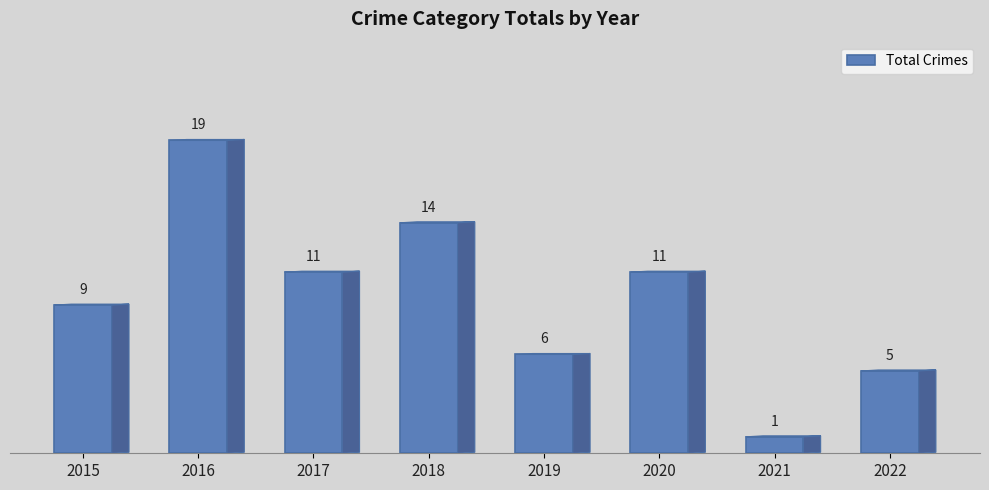

How many distinct data groups are displayed?

1